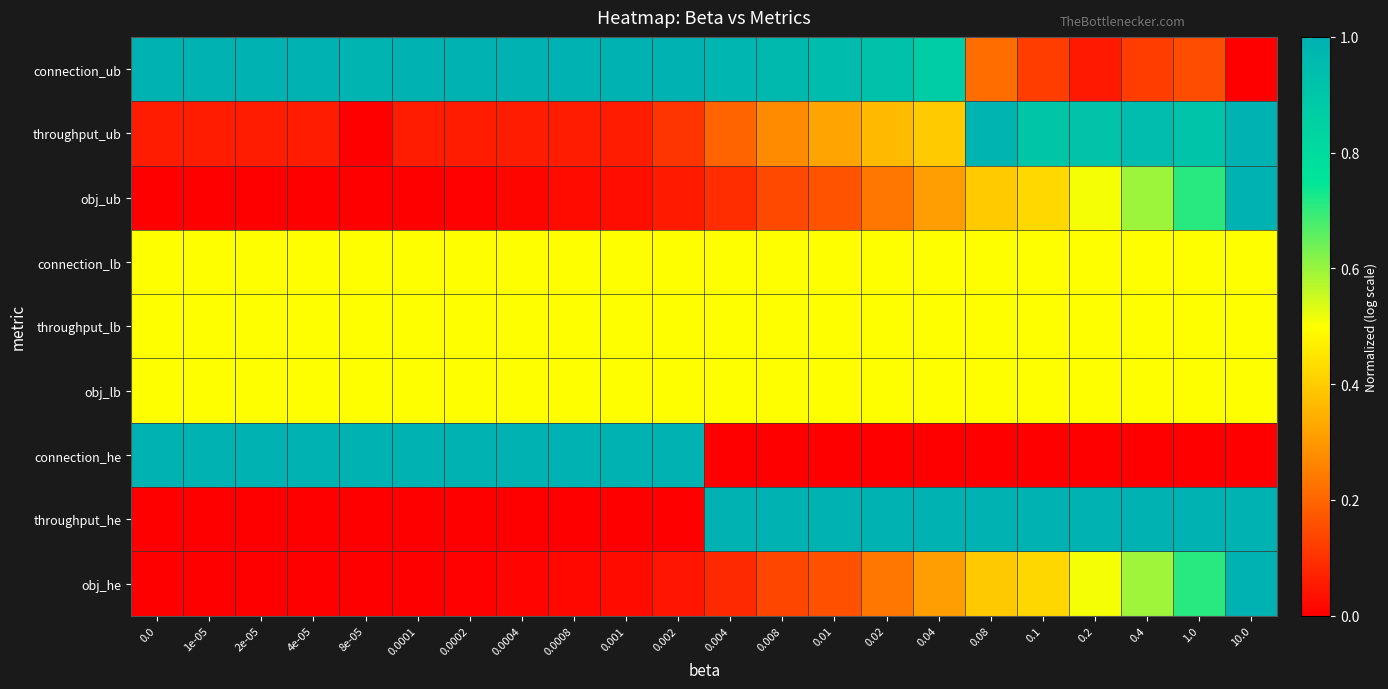

At 0.02, list the series in order from largest to smallest.

throughput_he, connection_ub, connection_lb, throughput_lb, obj_lb, throughput_ub, obj_ub, obj_he, connection_he